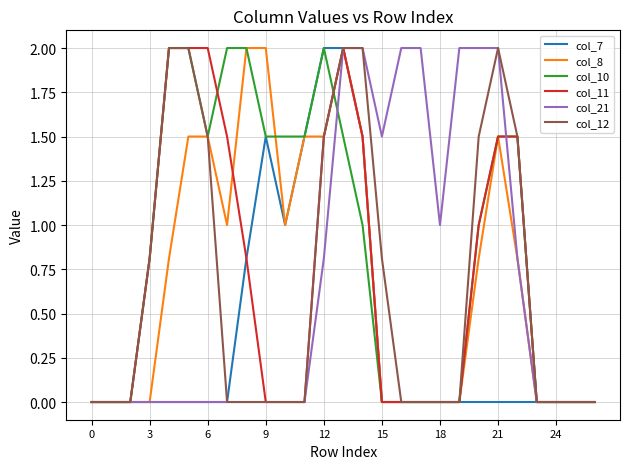

What is the difference between the maximum and minimum values in the col_12 series?

2.0